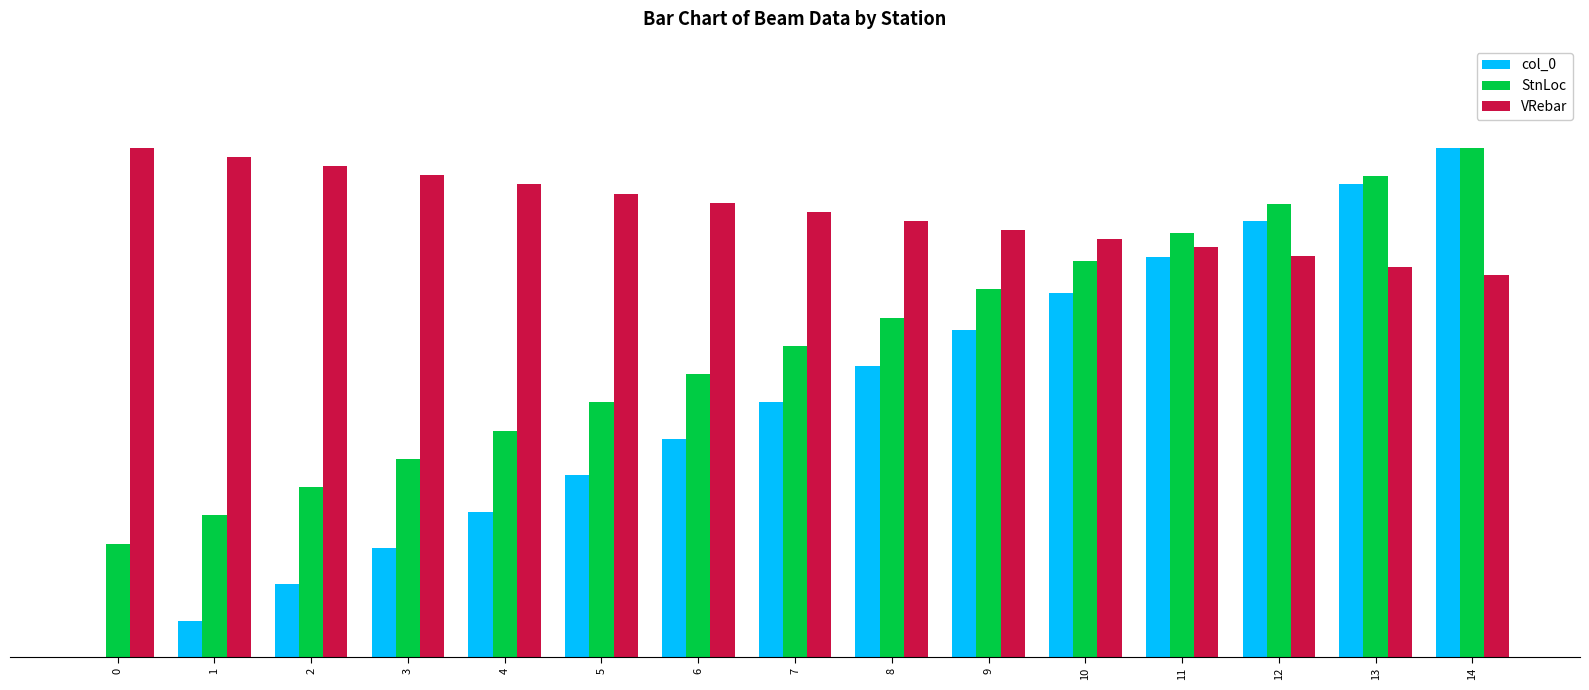

Which series has the largest range (max minus min)?

col_0